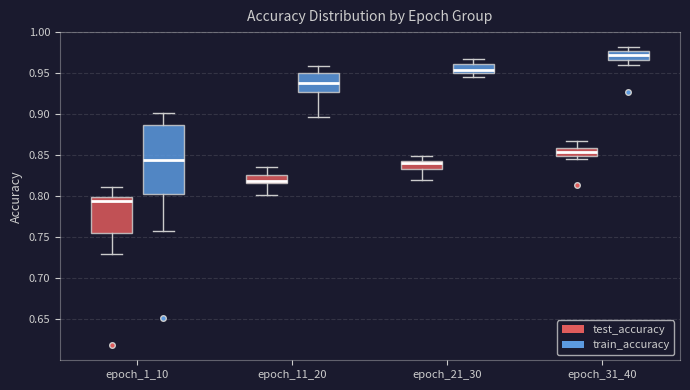

Reading left to right, read every box against the y-axis: the position of its median line, the range the box covers, and the ends of its whiskers. The values are not printed on the chart, so give them approximately, as read against the axis.

epoch_1_10 (test_accuracy): median 0.795, box 0.755 to 0.800, whiskers 0.730 to 0.810
epoch_1_10 (train_accuracy): median 0.845, box 0.805 to 0.885, whiskers 0.760 to 0.900
epoch_11_20 (test_accuracy): median 0.820, box 0.815 to 0.825, whiskers 0.800 to 0.835
epoch_11_20 (train_accuracy): median 0.940, box 0.925 to 0.950, whiskers 0.895 to 0.960
epoch_21_30 (test_accuracy): median 0.840, box 0.835 to 0.845, whiskers 0.820 to 0.850
epoch_21_30 (train_accuracy): median 0.955, box 0.950 to 0.960, whiskers 0.945 to 0.965
epoch_31_40 (test_accuracy): median 0.855, box 0.850 to 0.860, whiskers 0.845 to 0.865
epoch_31_40 (train_accuracy): median 0.975 (inside the box), box 0.965 to 0.975, whiskers 0.960 to 0.980